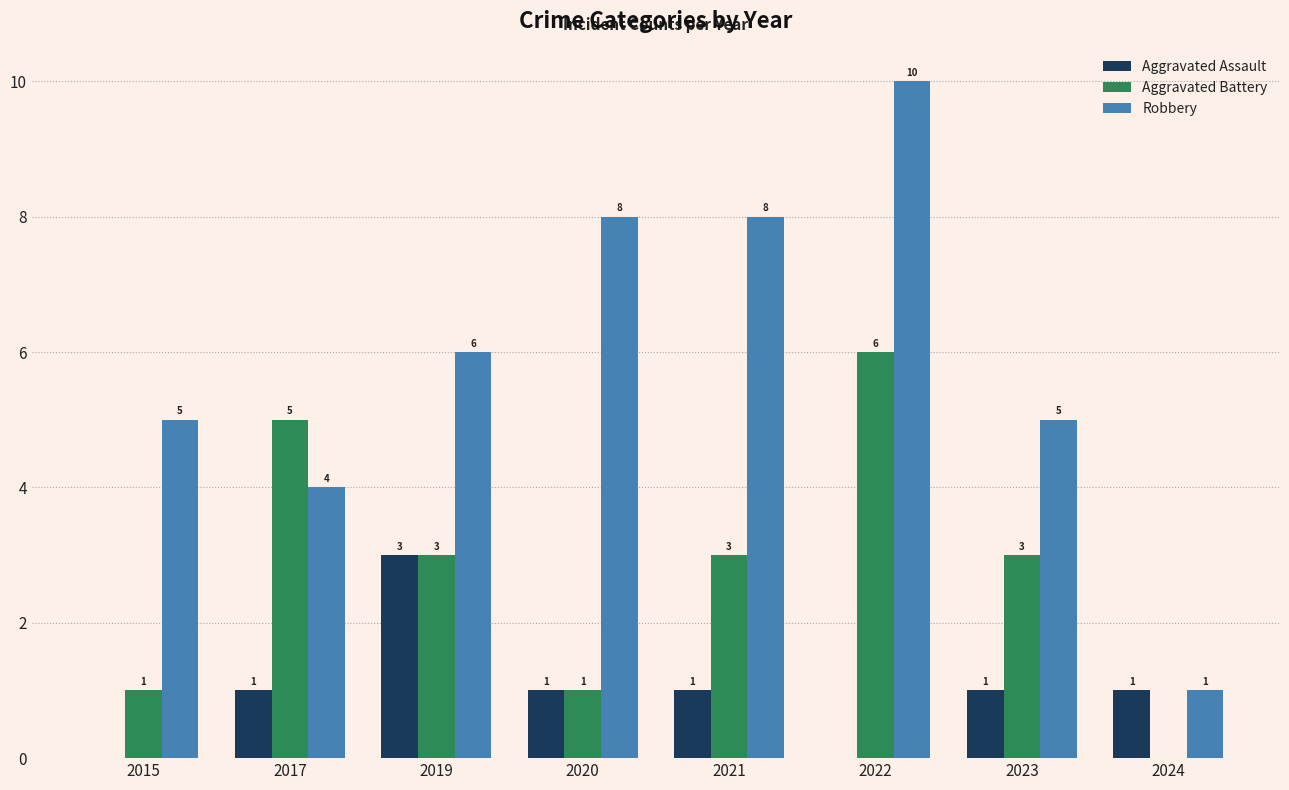

Are the bars horizontal?

No